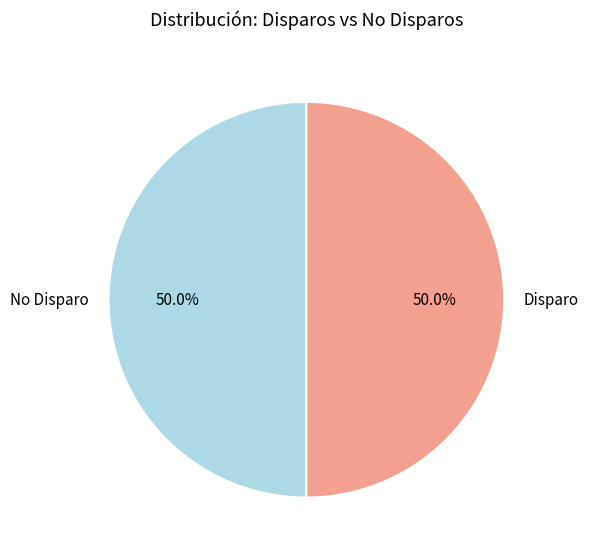

Count the number of slices in the pie.

2